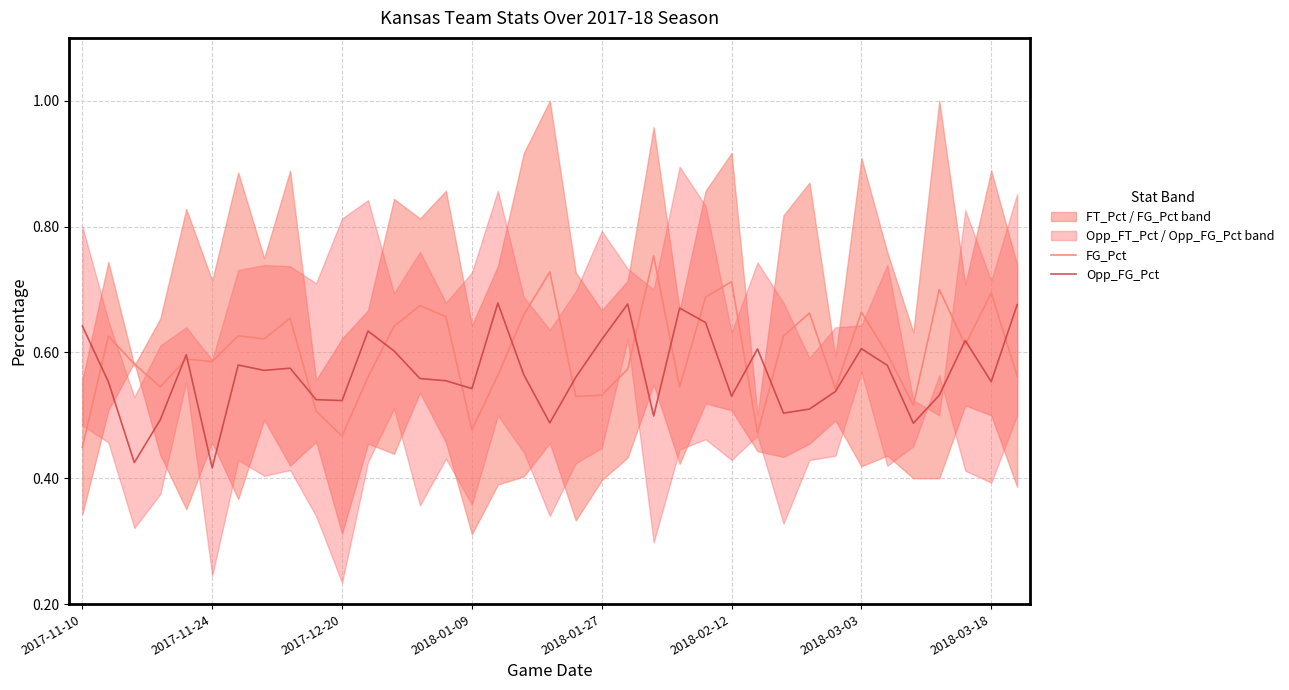

Reading right to left, list all the values displayed in this chart.

FG_Pct: 0.6	0.7	0.6	0.7	0.5	0.6	0.7	0.5	0.7	0.6	0.5	0.7	0.7	0.5	0.8	0.6	0.5	0.5	0.7	0.7	0.6	0.5	0.7	0.7	0.6	0.6	0.5	0.5	0.7	0.6	0.6	0.6	0.6	0.5	0.6	0.6	0.4
Opp_FG_Pct: 0.7	0.6	0.6	0.5	0.5	0.6	0.6	0.5	0.5	0.5	0.6	0.5	0.6	0.7	0.5	0.7	0.6	0.6	0.5	0.6	0.7	0.5	0.6	0.6	0.6	0.6	0.5	0.5	0.6	0.6	0.6	0.4	0.6	0.5	0.4	0.6	0.6